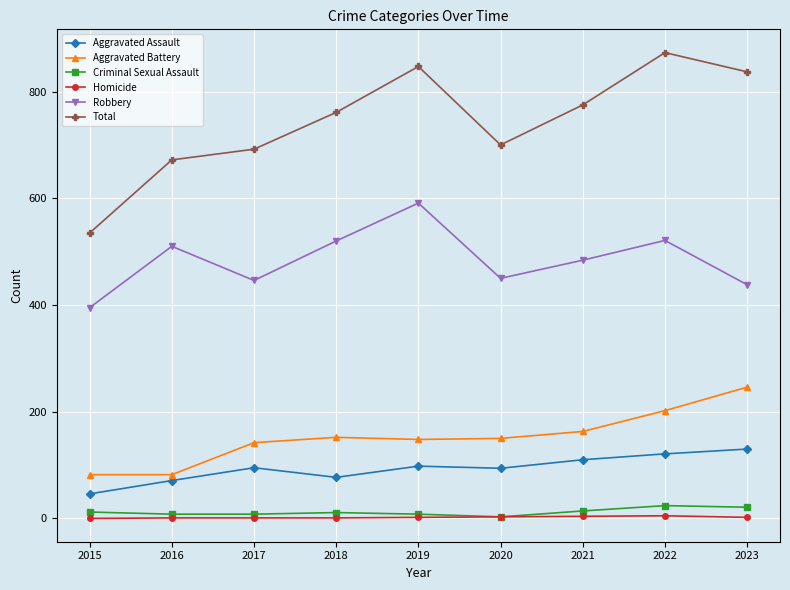

Where is the first local maximum for Robbery?

2016